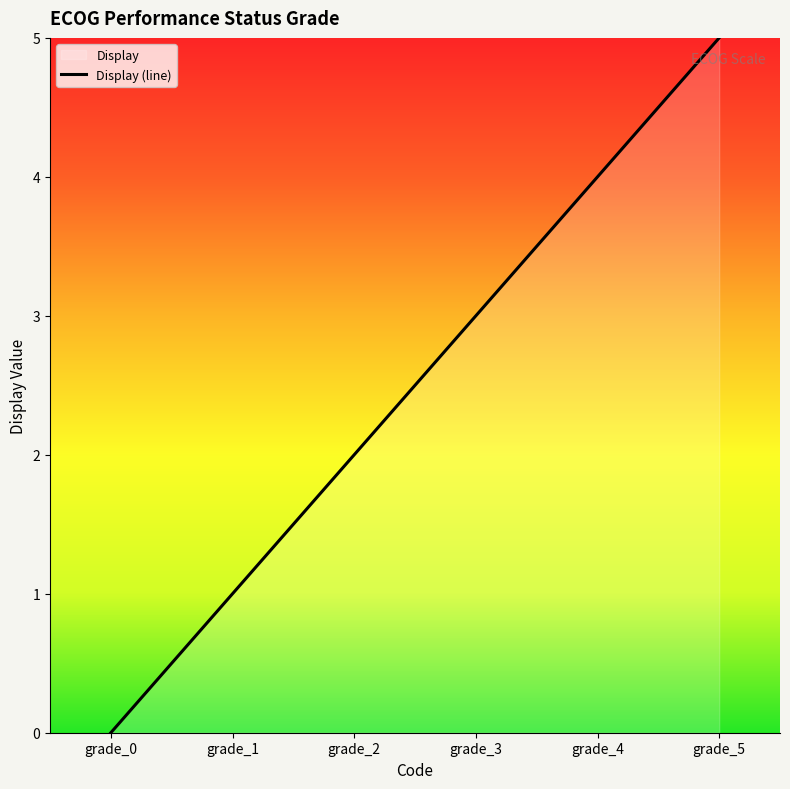

True or false: the data shows 1 at grade_2.

False